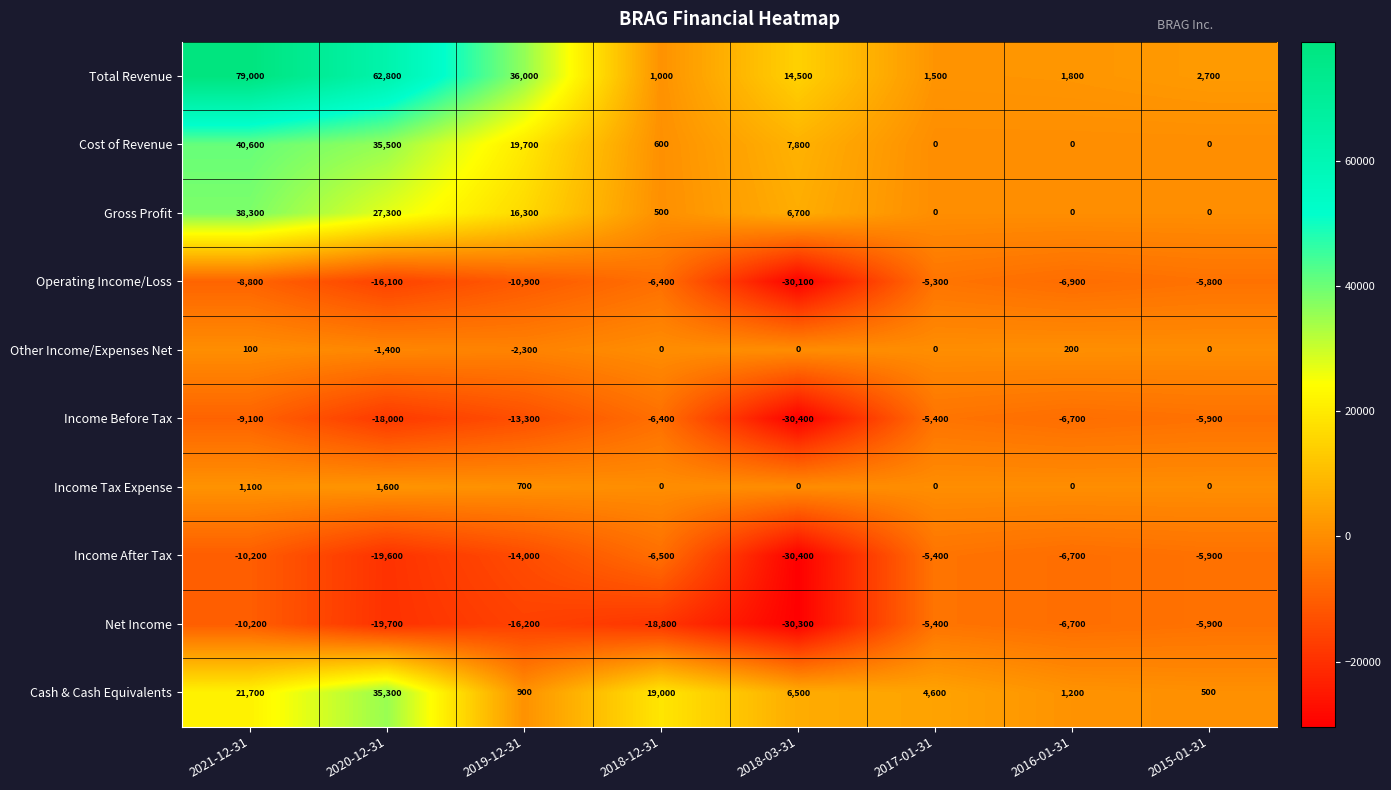

What is the minimum value shown in the chart?

-30400